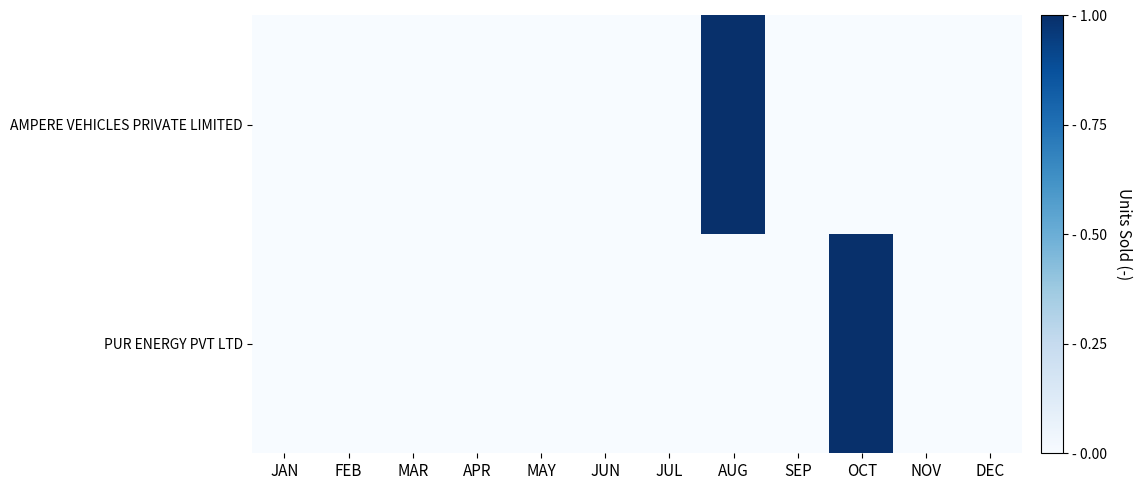

Between MAR and AUG, which is larger?

AUG